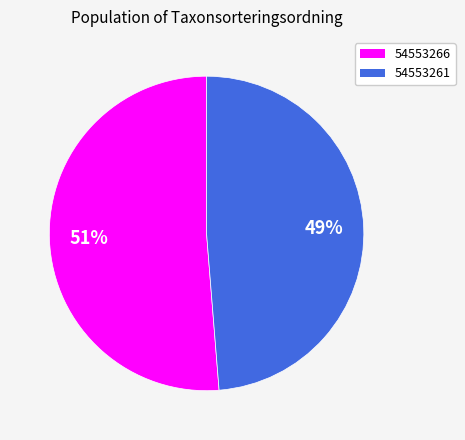

Which category has the smallest portion of the pie?

54553261